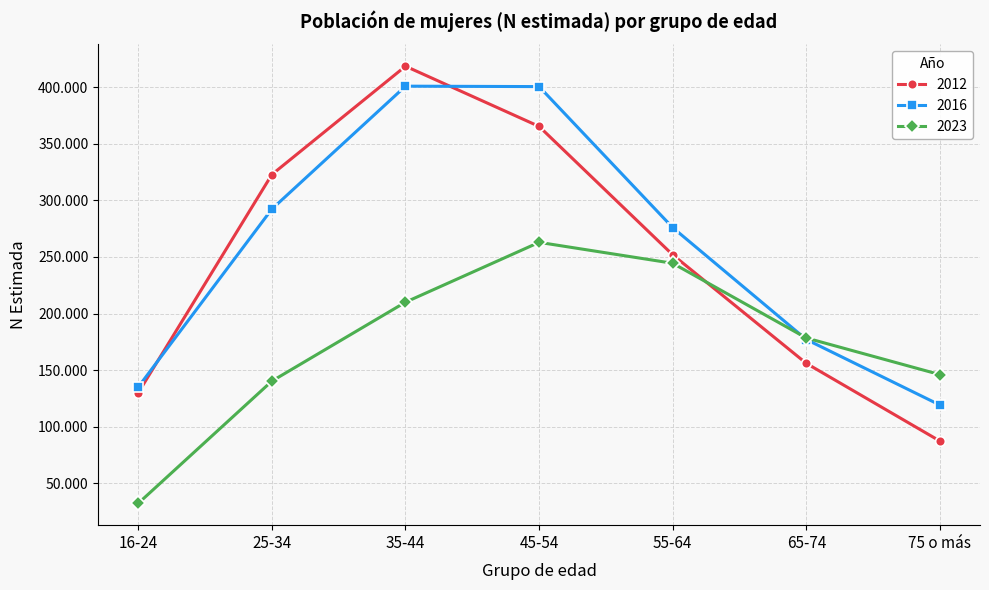

What are all the series names shown in the legend?

2012, 2016, 2023